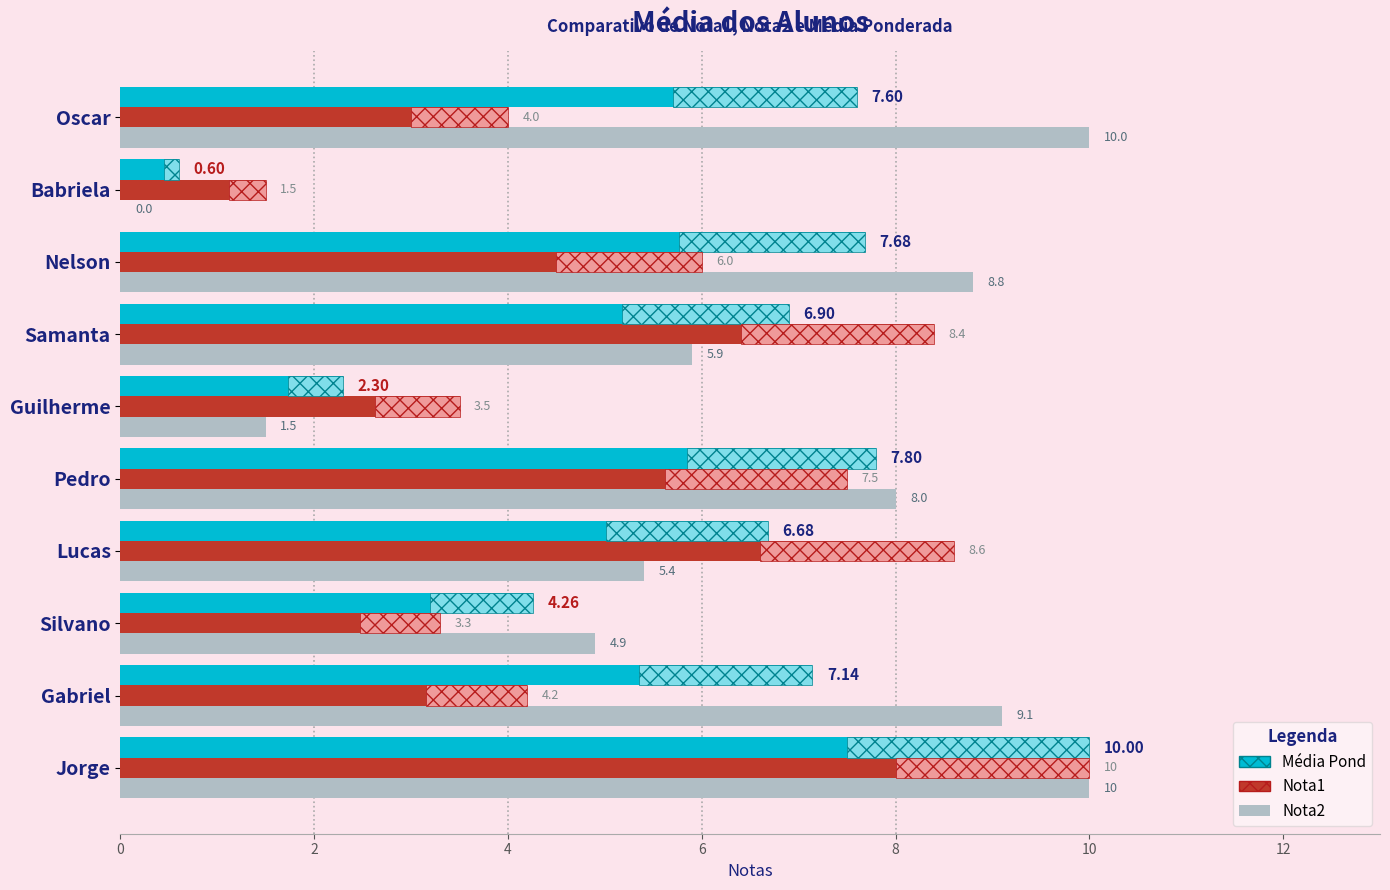

How many values in the Média Pond series exceed 7?

5